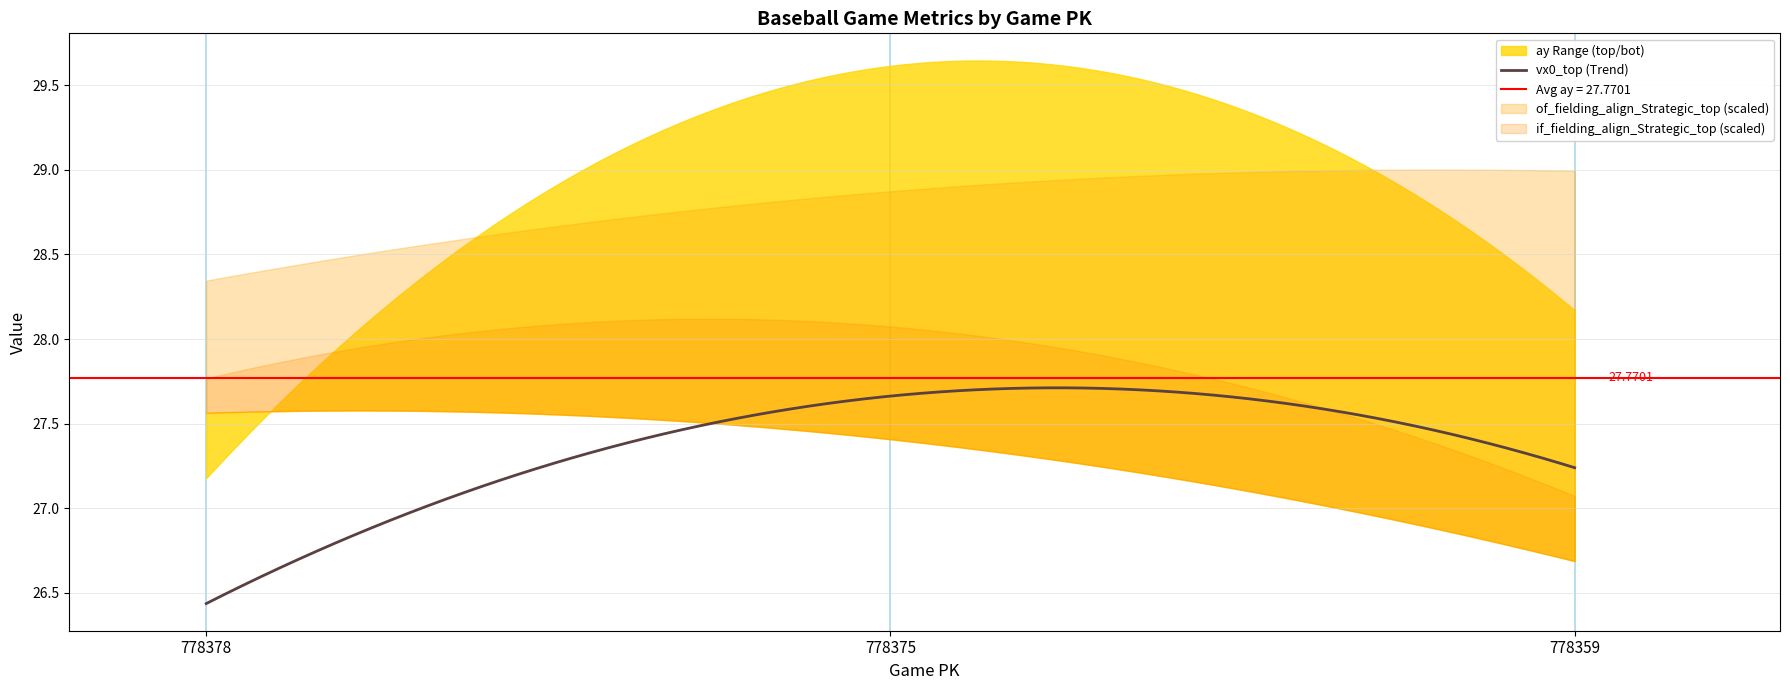

What is the total value across all series at 778378?

59.9